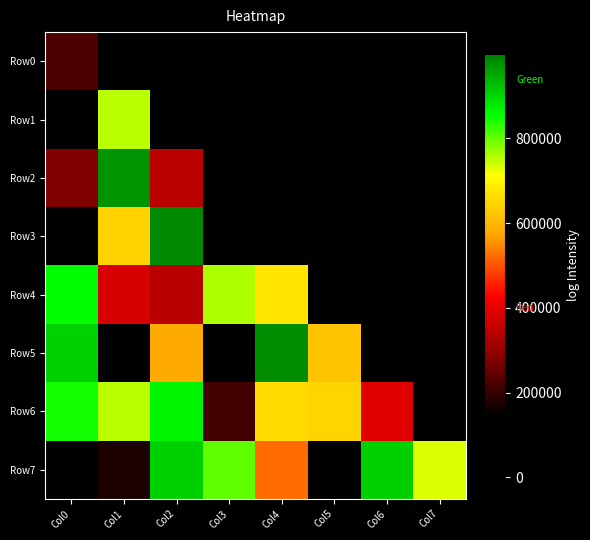

Reading right to left, transcribe all the data shown in this chart.

Row0: Col7=963670	Col6=885220	Col5=938112	Col4=88161	Col3=831796	Col2=551472	Col1=756188	Col0=225099
Row1: Col7=241028	Col6=709116	Col5=621826	Col4=355463	Col3=884476	Col2=996707	Col1=750282	Col0=61521
Row2: Col7=857406	Col6=60158	Col5=153602	Col4=25851	Col3=490067	Col2=345183	Col1=975982	Col0=275381
Row3: Col7=689108	Col6=908843	Col5=990315	Col4=490708	Col3=59383	Col2=987306	Col1=641761	Col0=21446
Row4: Col7=821638	Col6=628288	Col5=126975	Col4=675228	Col3=758729	Col2=342069	Col1=380997	Col0=858059
Row5: Col7=833985	Col6=317889	Col5=620603	Col4=983778	Col3=139903	Col2=580115	Col1=104320	Col0=906519
Row6: Col7=121652	Col6=391446	Col5=645349	Col4=659297	Col3=212838	Col2=865157	Col1=750697	Col0=846410
Row7: Col7=732214	Col6=908789	Col5=34164	Col4=522429	Col3=802247	Col2=908697	Col1=174859	Col0=63746